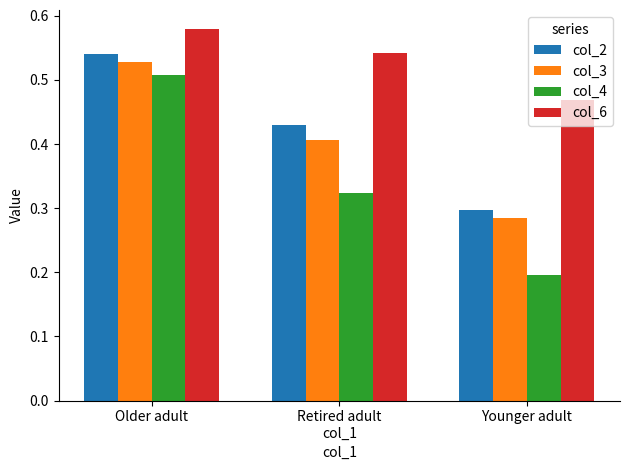

At which label is col_4 closest to 0?

Younger adult